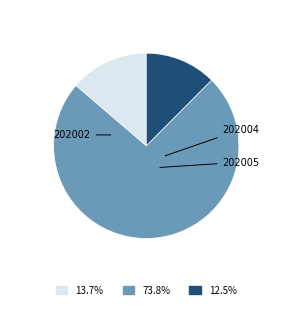

Is there any slice that represents more than half of the pie?

Yes